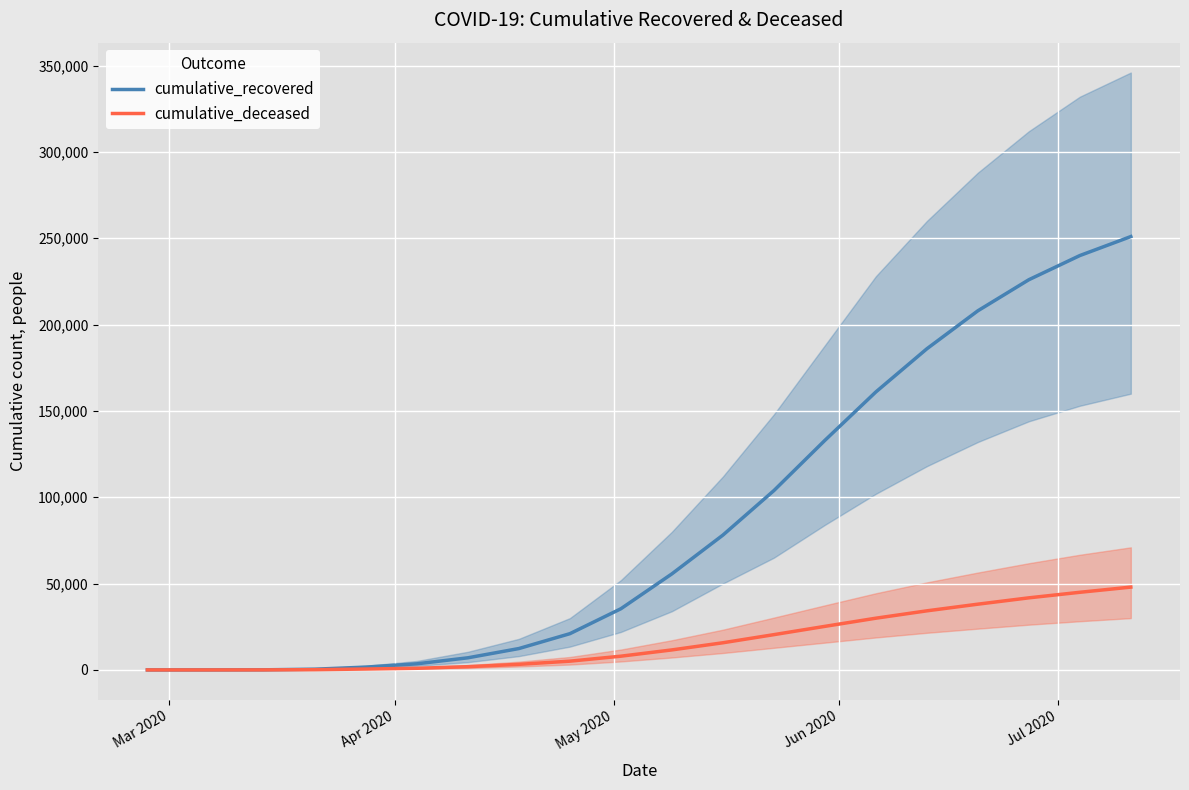

What is the highest value of the cumulative_recovered series?

251000